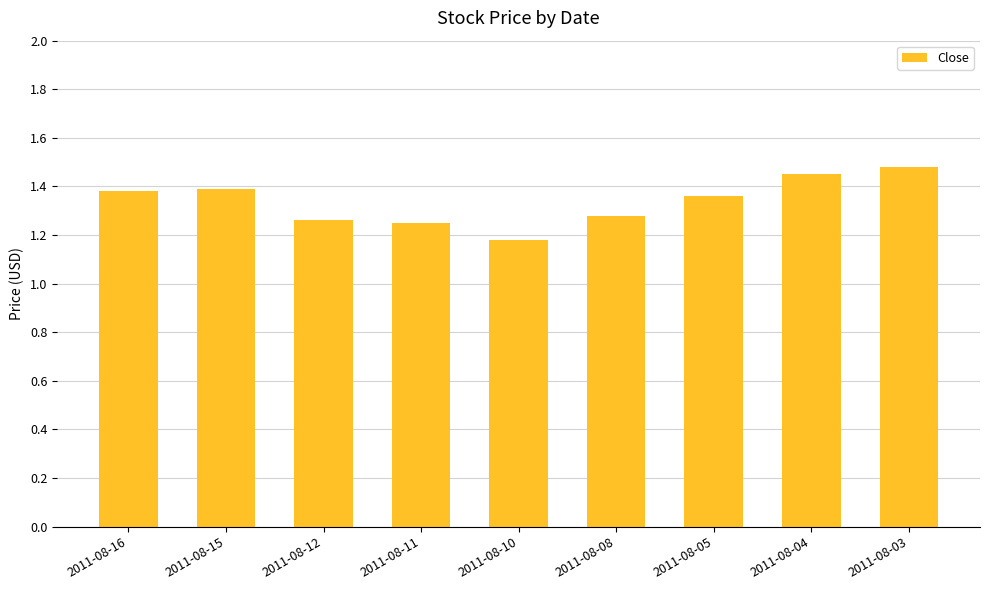

What is the change in value from 2011-08-05 to 2011-08-03?

+0.1